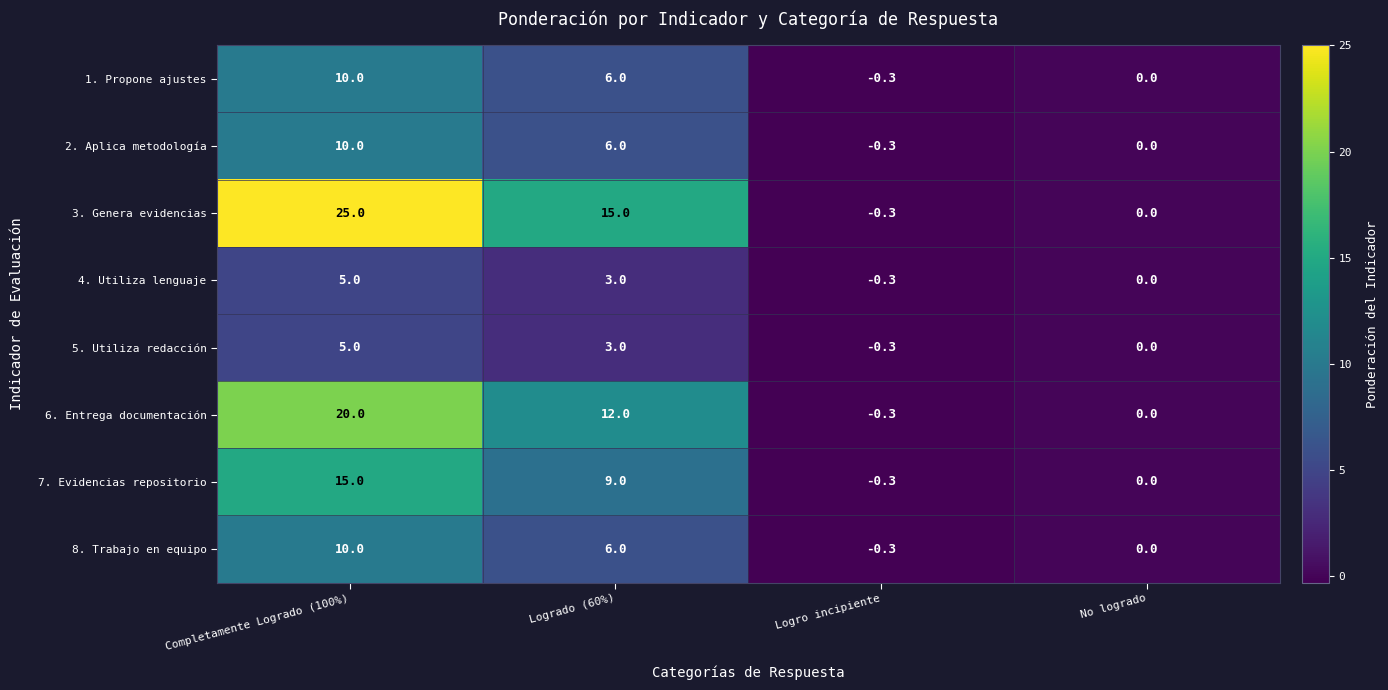

Read the 7. Evidencias repositorio value at Logro incipiente.

-0.3